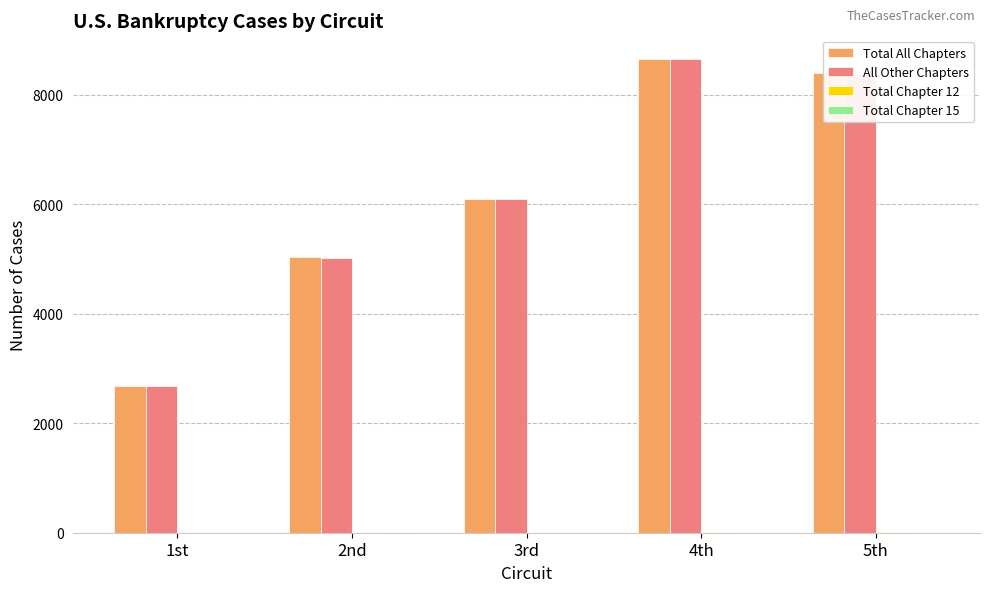

What is the total value across all series at 5th?

16781